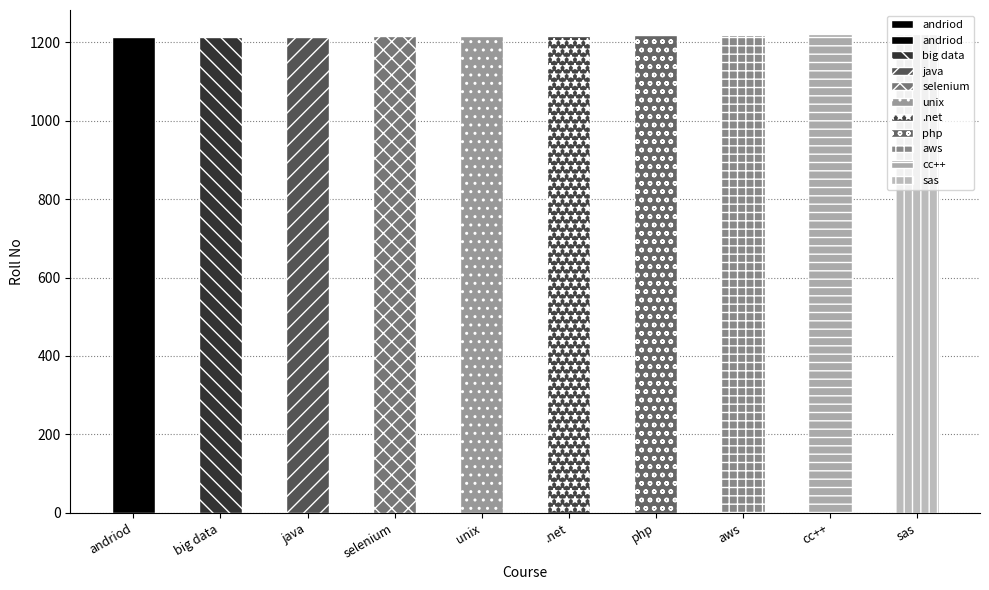

List the labels in order of value, largest first.

sas, cc++, aws, php, .net, unix, selenium, java, big data, andriod